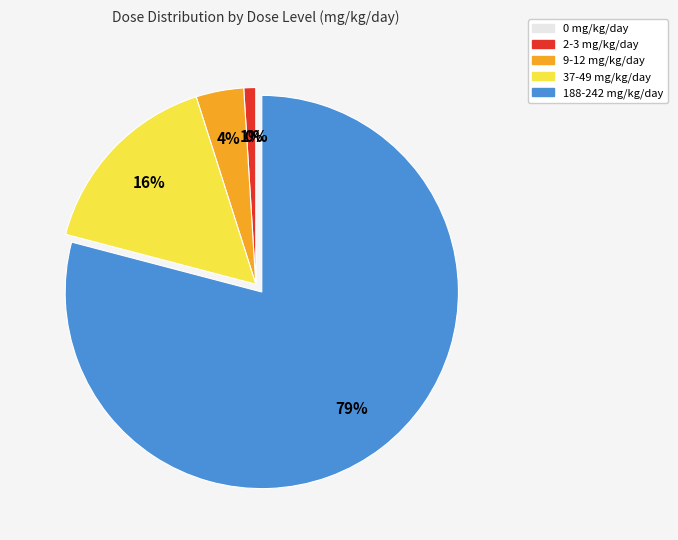

How many slices are in this pie chart?

5